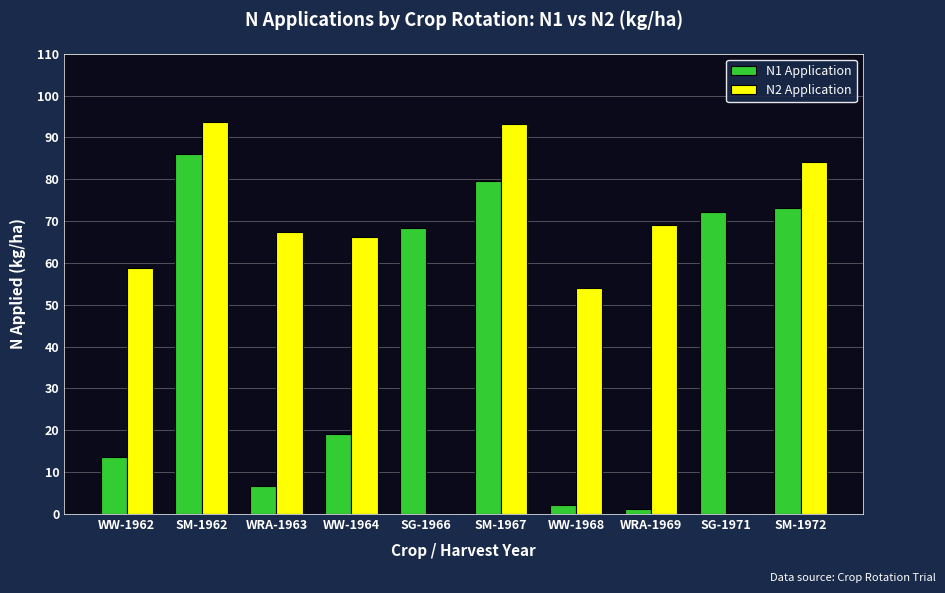

Between SM-1967 and SG-1971, which series saw the biggest shift?

N2 Application